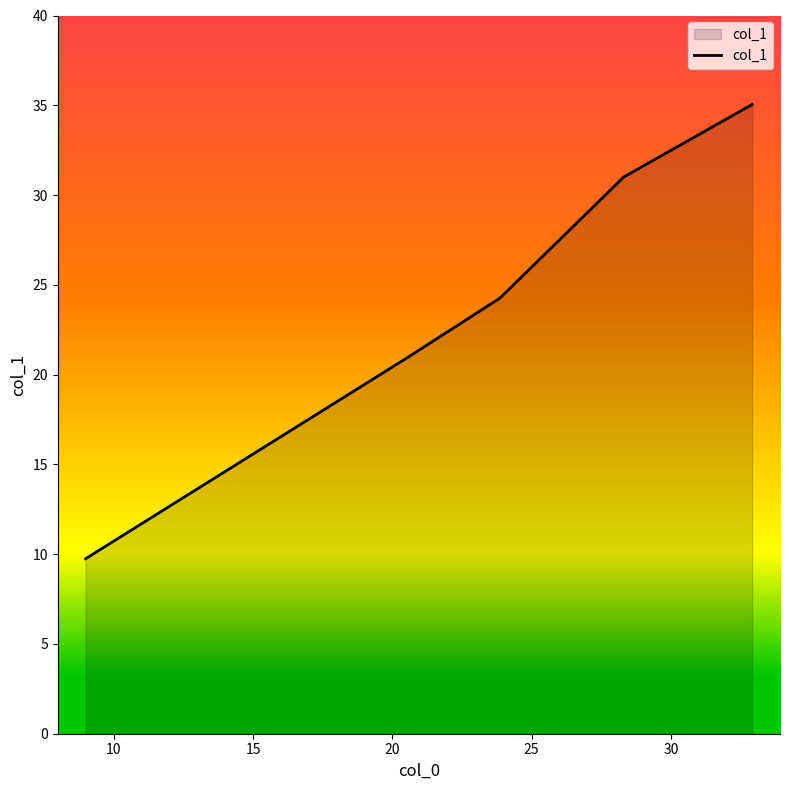

What is the minimum value shown in the chart?

9.7